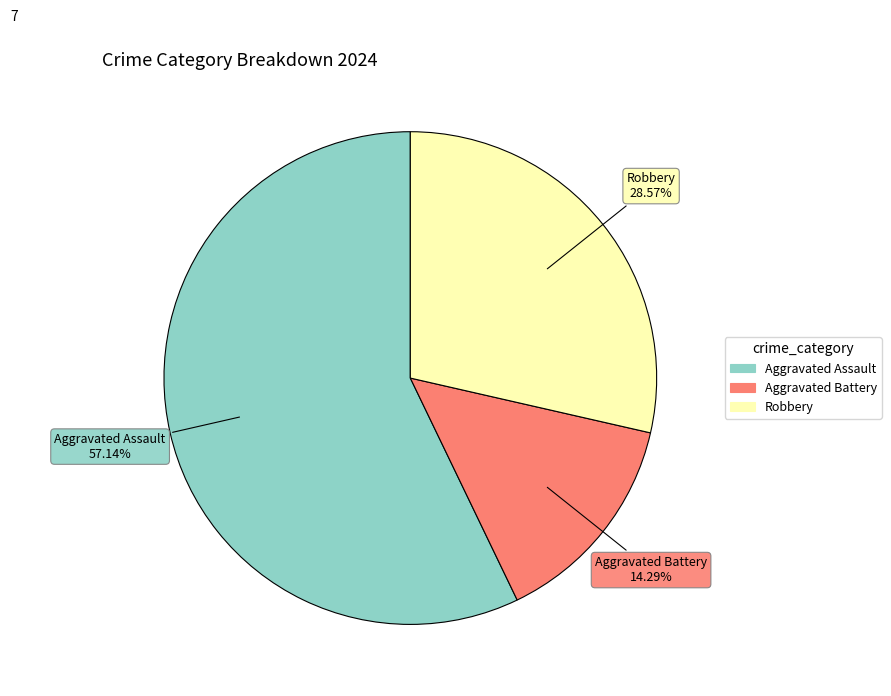

Is there any slice that represents more than half of the pie?

Yes